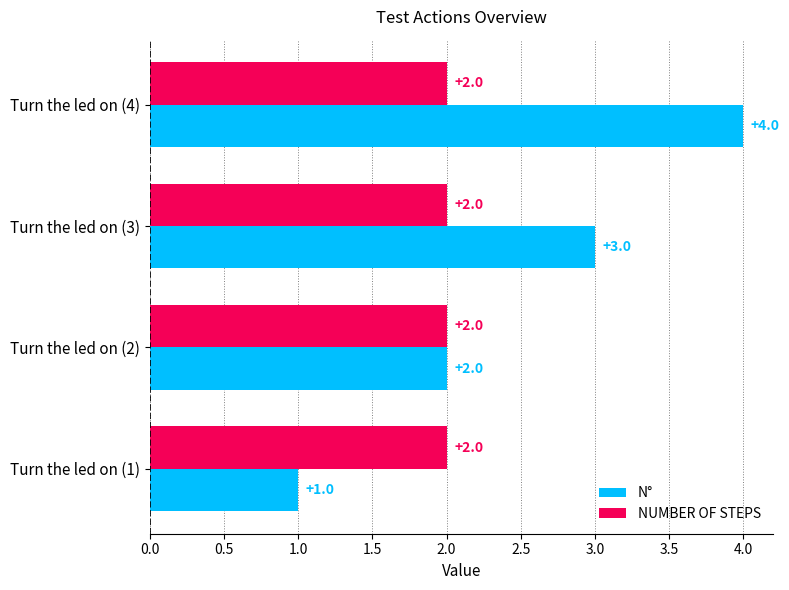

Which category has the highest value across all series?

Turn the led on (4)